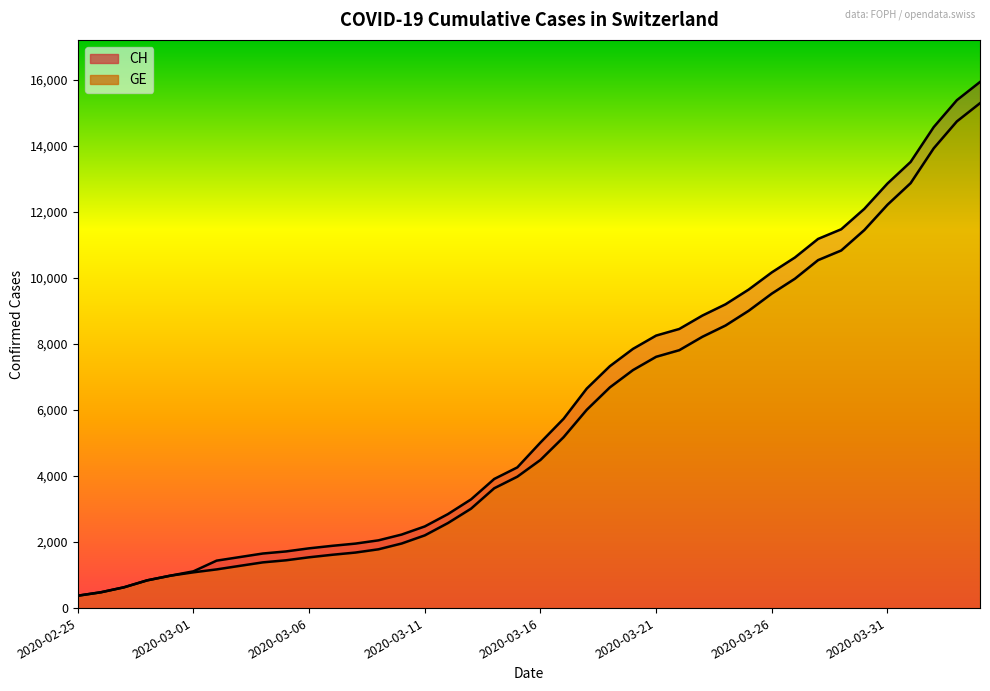

Which series has the largest range (max minus min)?

CH